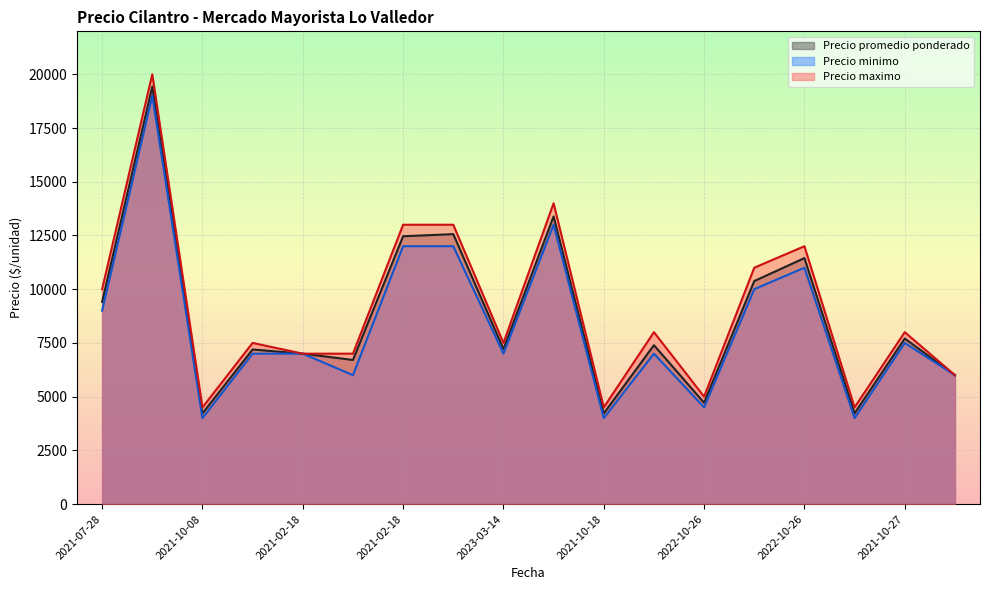

What is the difference between the second highest and second lowest values in the Precio promedio ponderado series?

9165